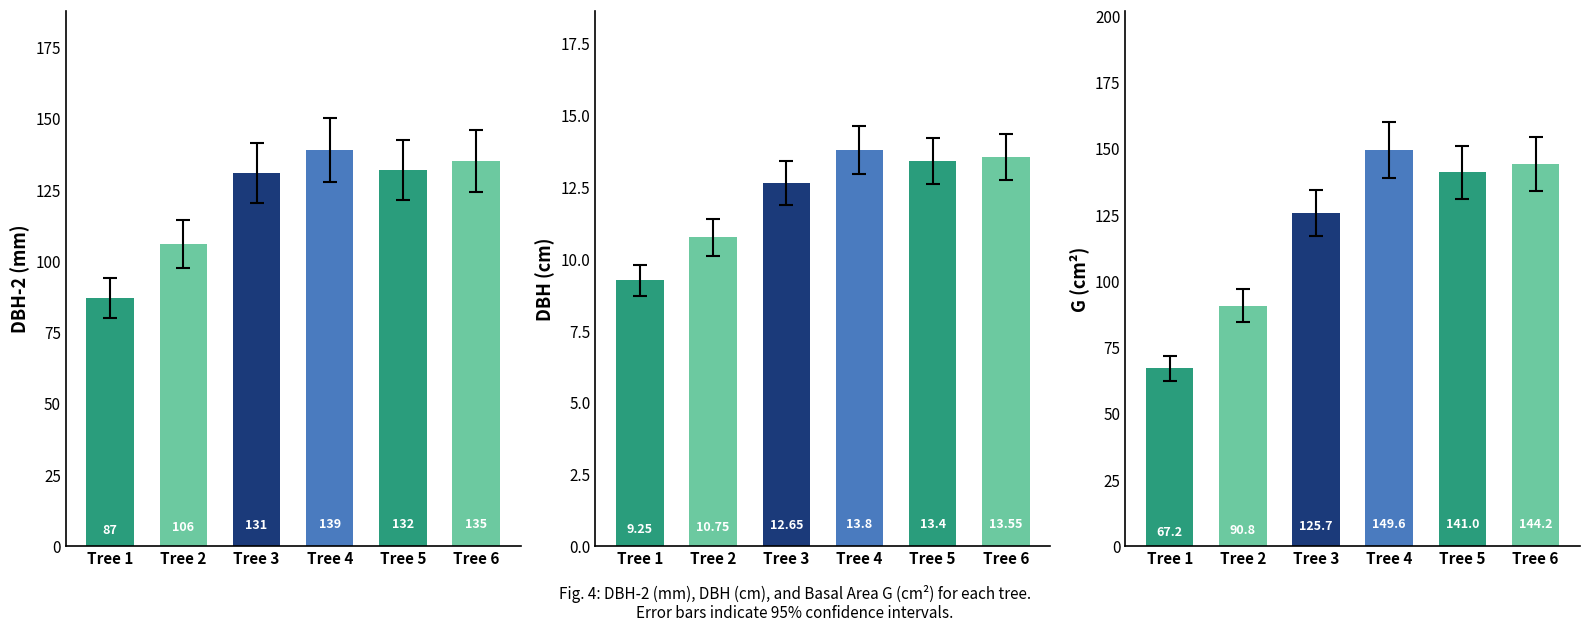

What is the value of the dbh bar at the 1st from the left?

9.2